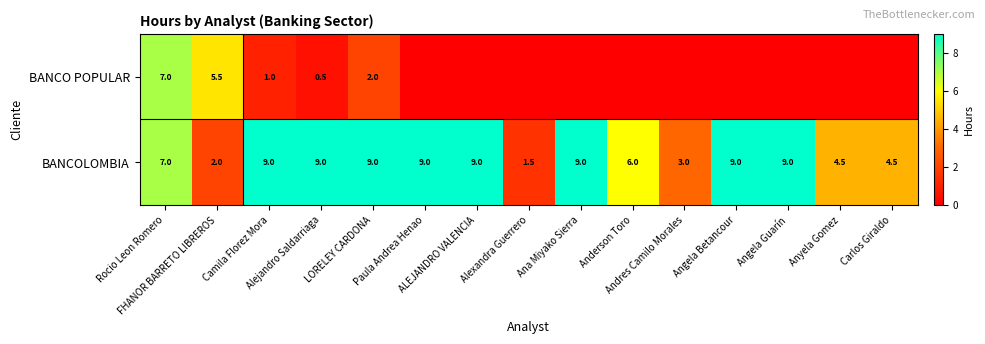

What is the sum of all BANCOLOMBIA values?

100.5